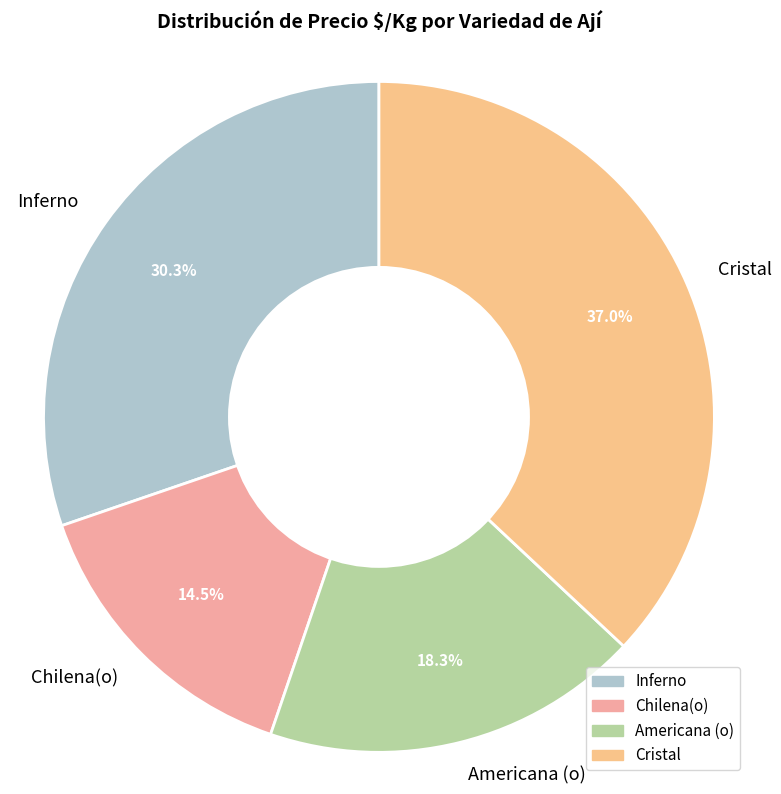

Rank the categories by value from highest to lowest.

Cristal, Inferno, Americana (o), Chilena(o)